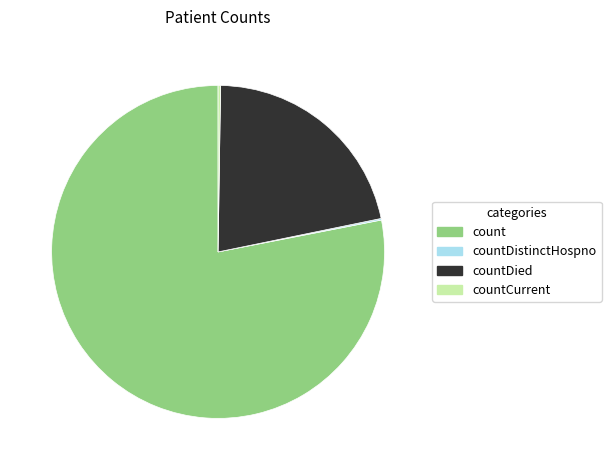

Does countDied represent more than half of the total?

No